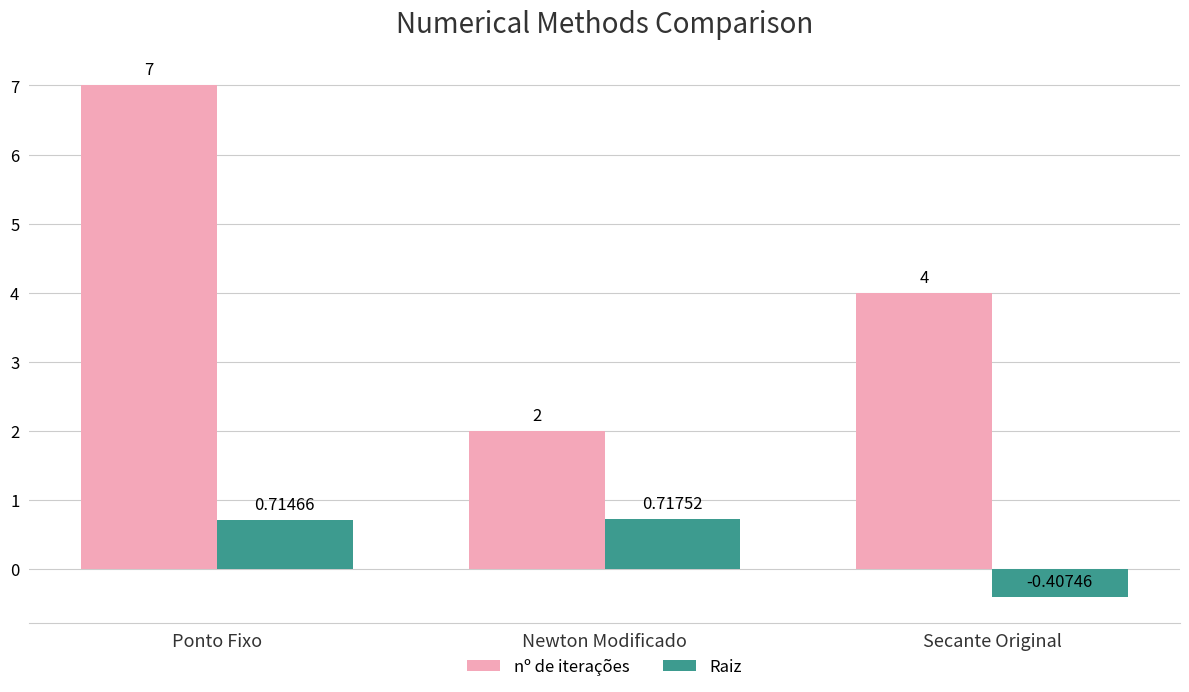

What are all the series names shown in the legend?

nº de iterações, Raiz